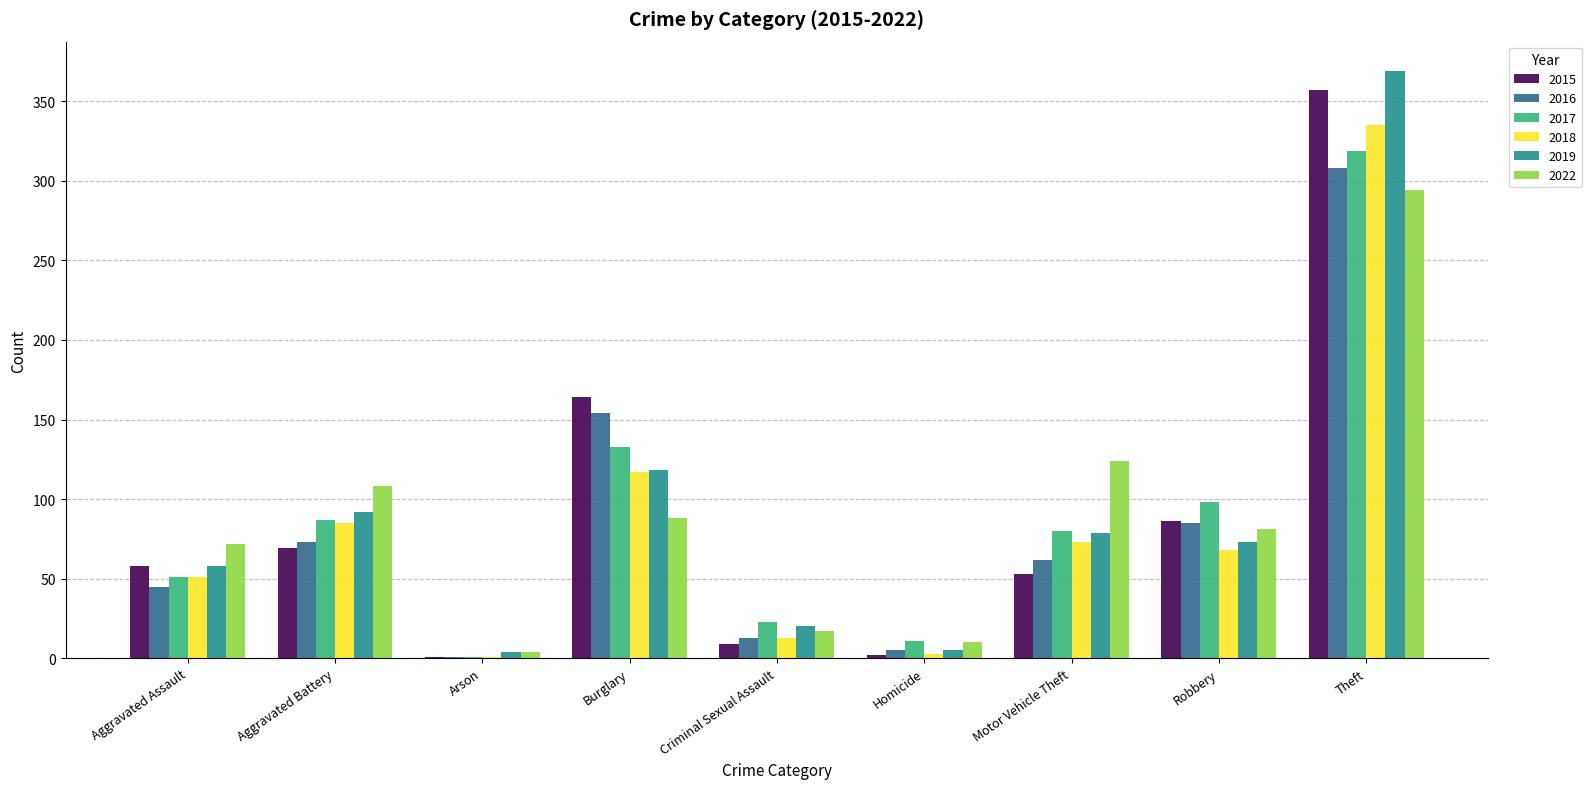

What is the sum of all 2022 values?

798